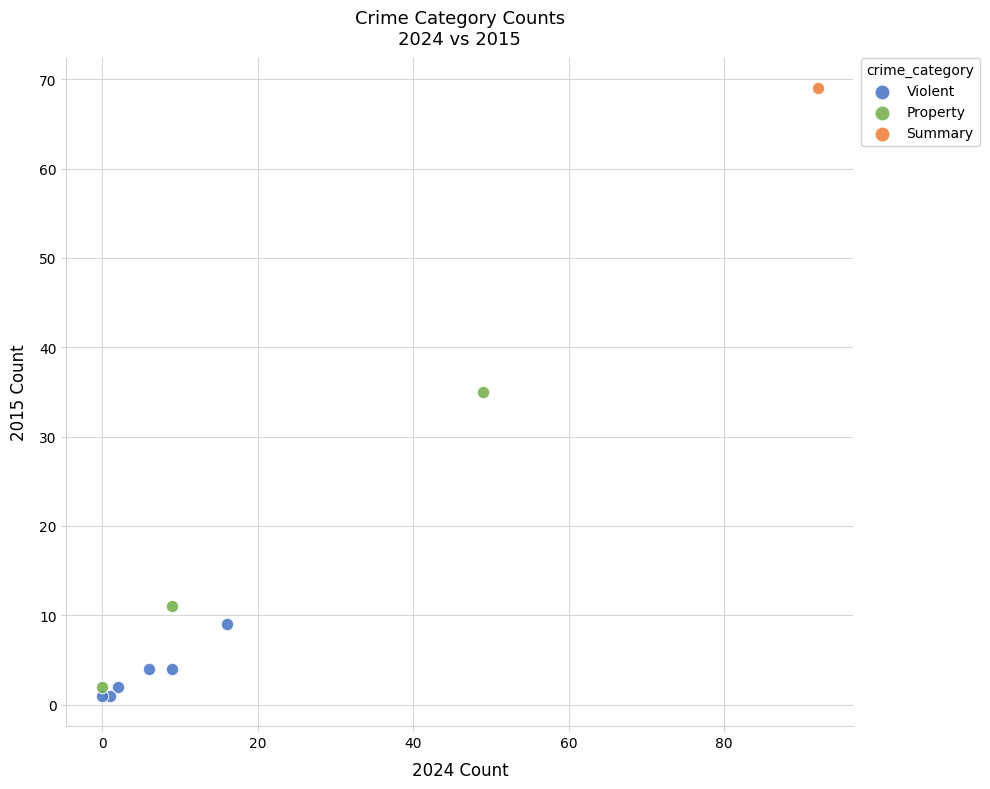

Which series contains the highest Y value?

Summary